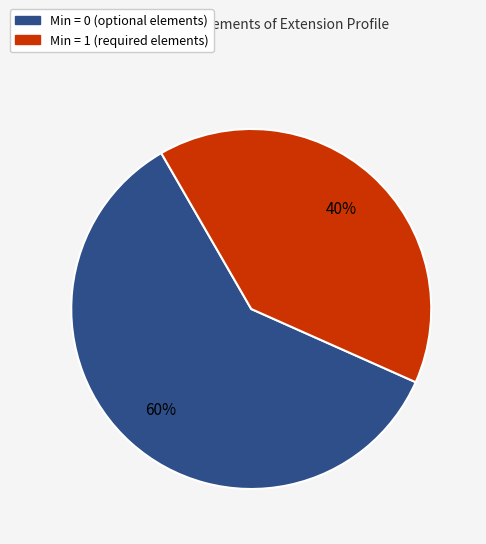

Which category has the biggest portion of the pie?

Min = 0 (optional elements)